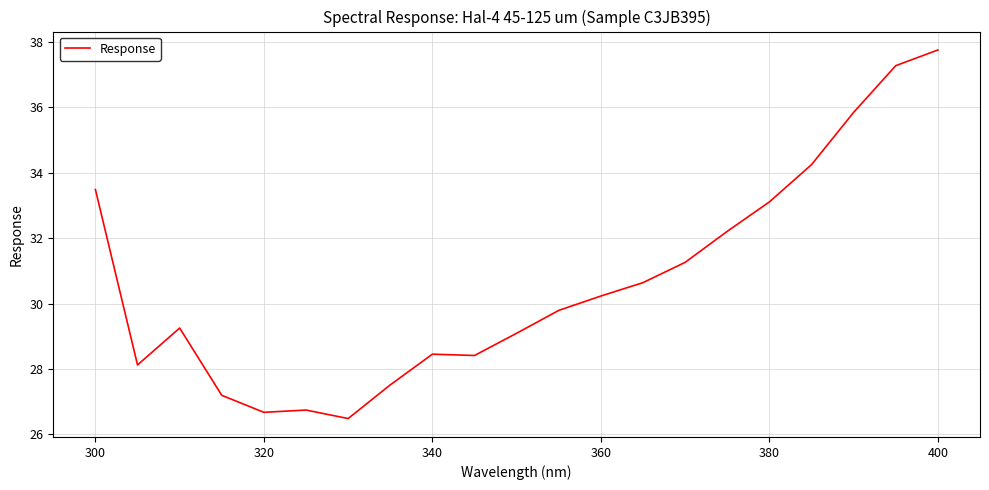

What is the maximum value shown in the chart?

37.8